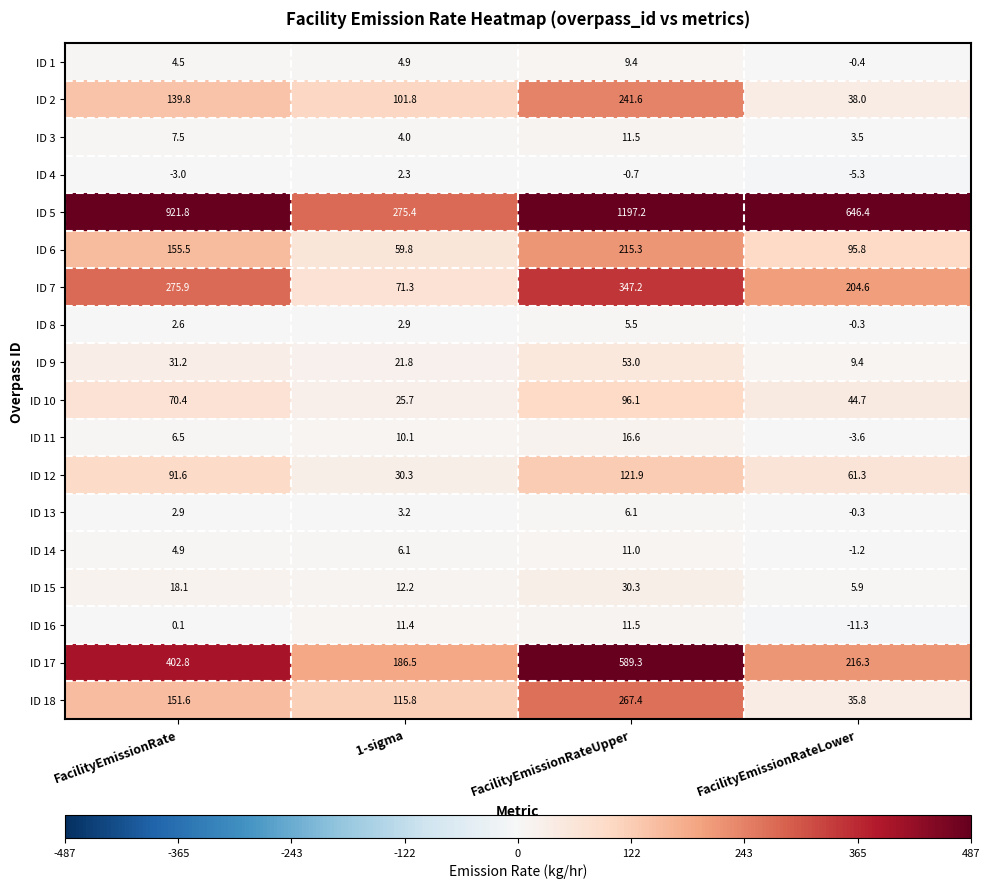

At FacilityEmissionRate, list the series in order from largest to smallest.

ID 5, ID 17, ID 7, ID 6, ID 18, ID 2, ID 12, ID 10, ID 9, ID 15, ID 3, ID 11, ID 14, ID 1, ID 13, ID 8, ID 16, ID 4